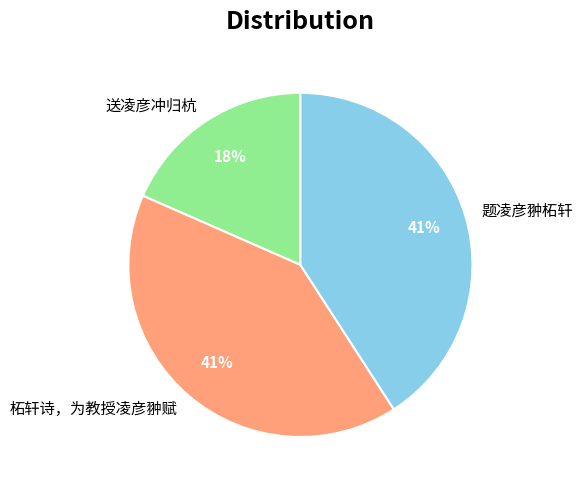

Is 柘轩诗，为教授凌彦翀赋 the majority of the pie?

No